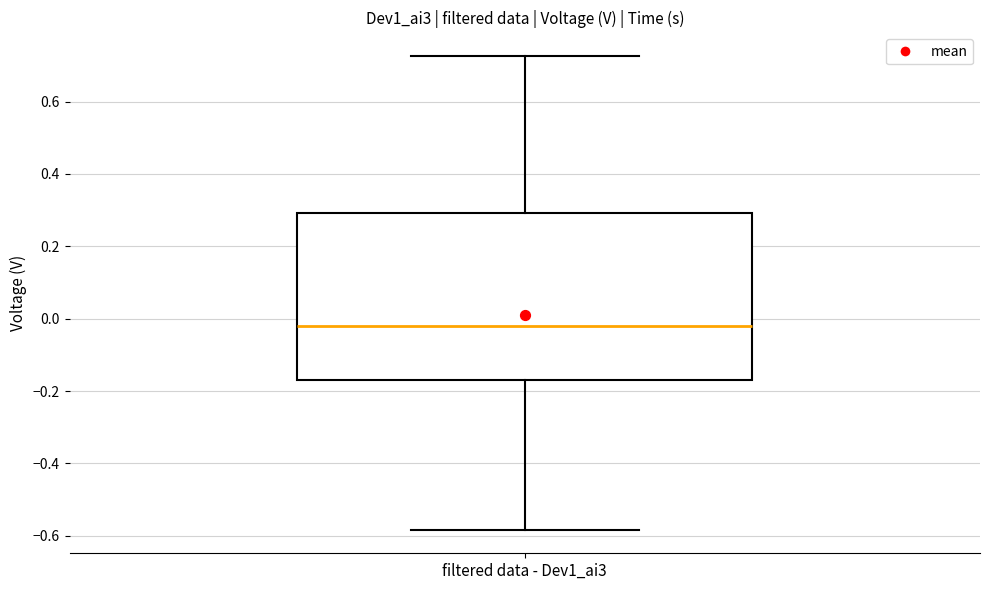

Transcribe this box plot: give where the median line is, the range the box spans, and where the two whiskers end, as read against the y-axis. The values are not printed on the chart, so give them approximately, as read against the axis.

median -0.02, box -0.16 to 0.30, whiskers -0.58 to 0.72